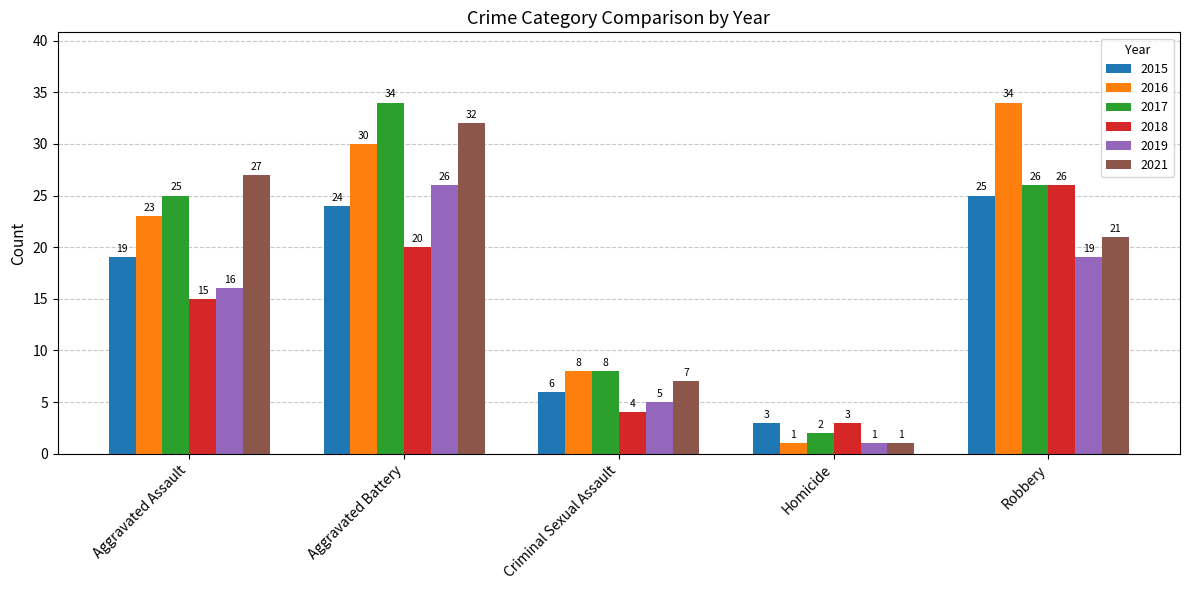

Which category has the lowest value in the 2015 series?

Homicide